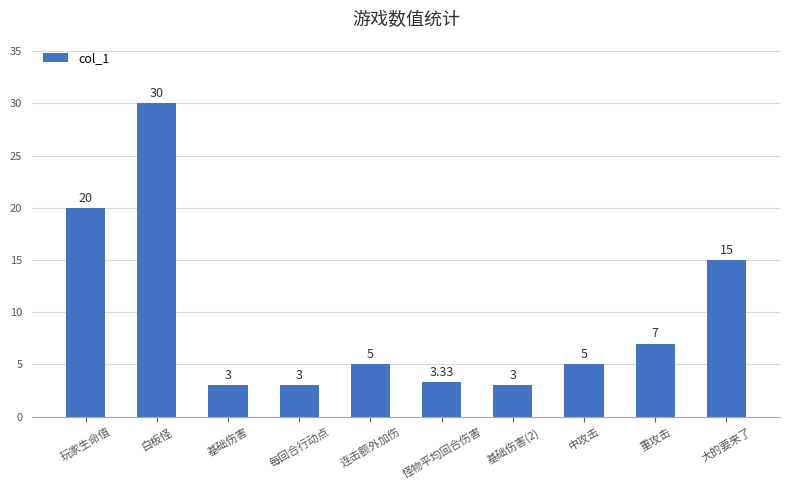

How many values are below 5?

4